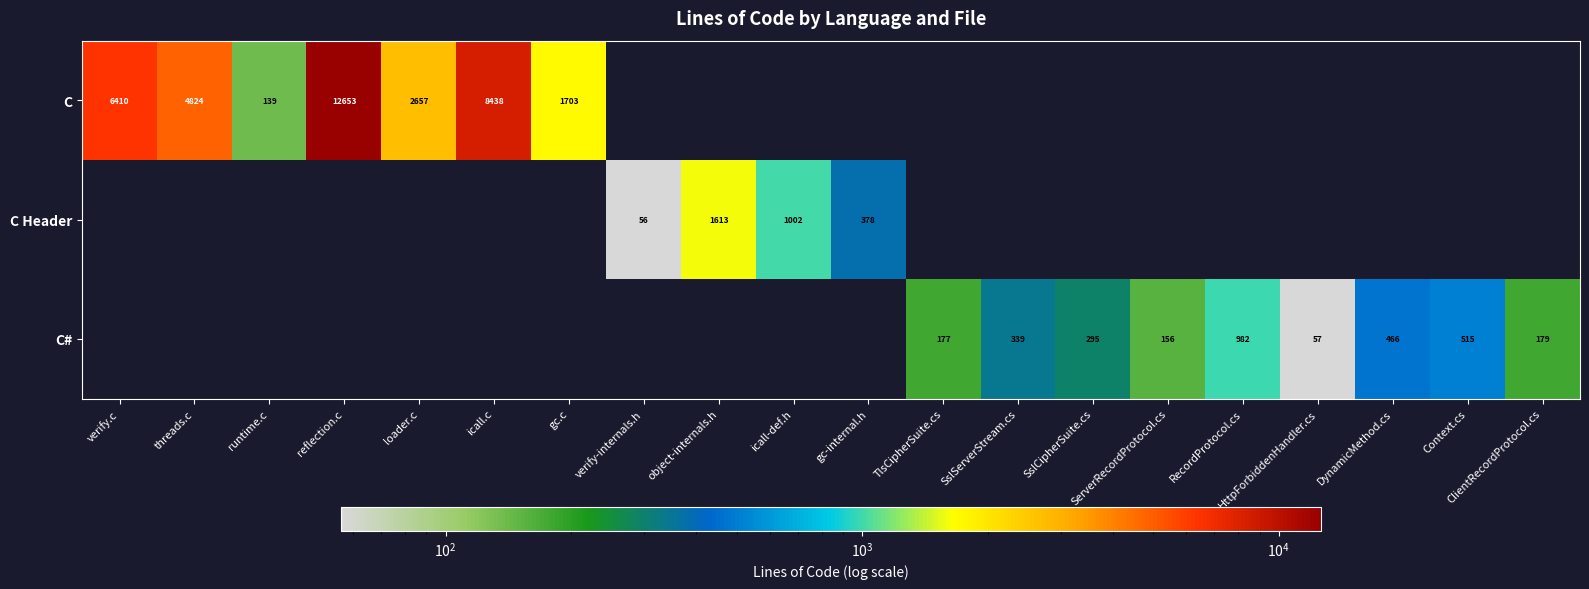

The C# series shows 613 at RecordProtocol.cs. True or false?

False